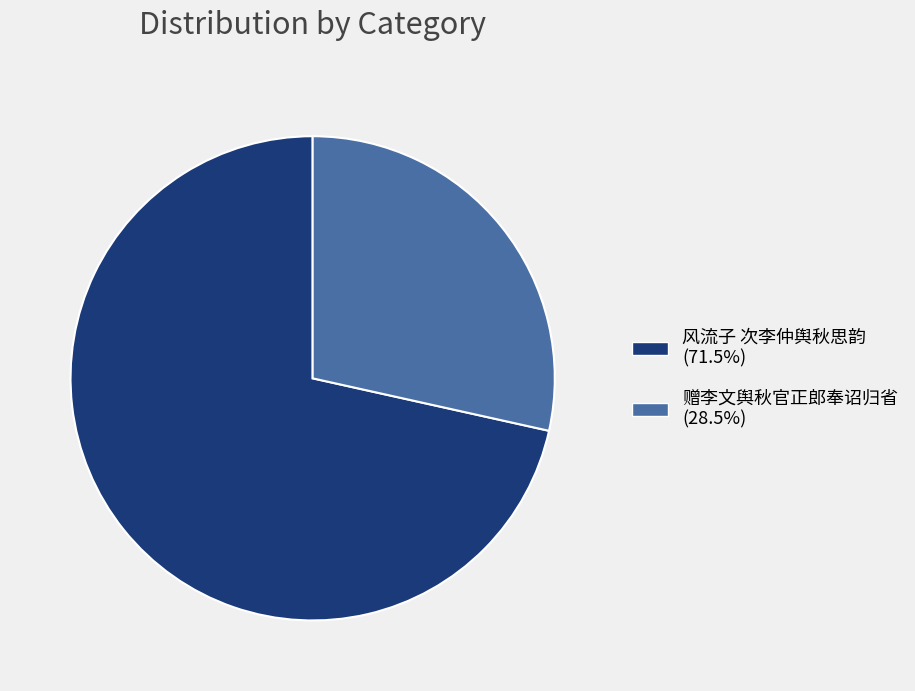

How many segments does this pie chart have?

2